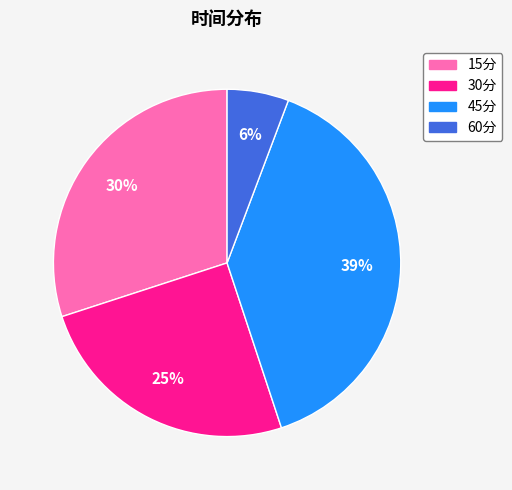

What percentage is the 60分 slice, to the nearest percent?

6%